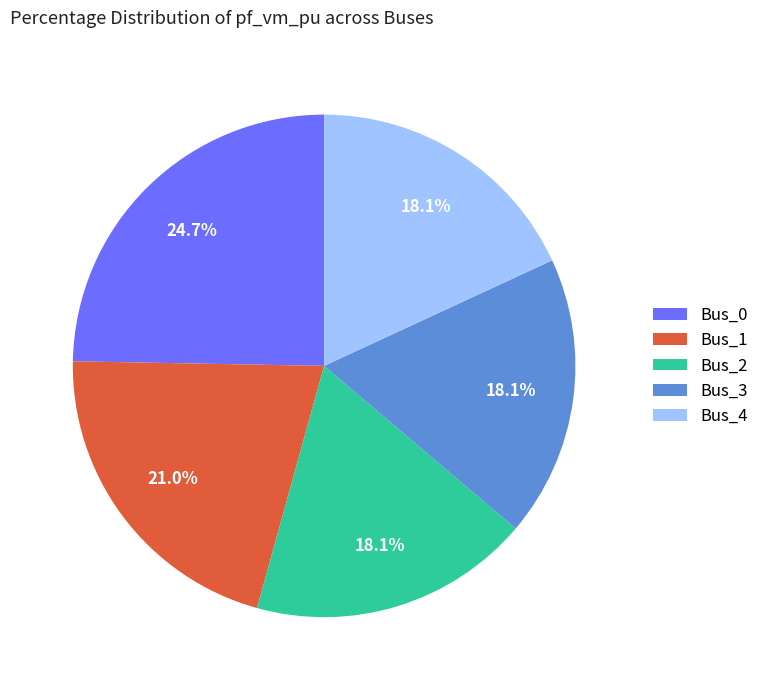

The Bus_1 slice represents 21% of the pie. True or false?

True